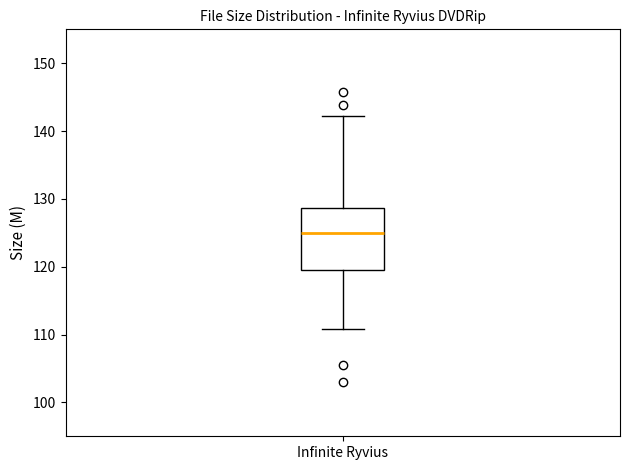

Where does the median line of the box for Infinite Ryvius sit on the y-axis? The values are not printed on the chart, so give them approximately, as read against the axis.

125